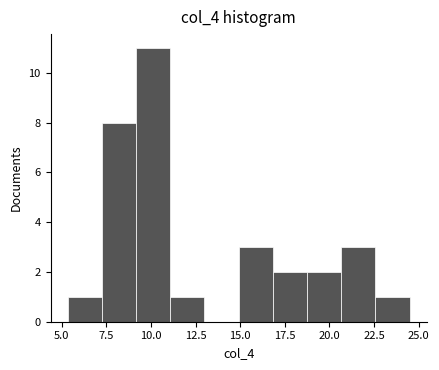

Around what value on the x-axis is the tallest bar? Give the approximate position of its centre, as read against the axis.

10.0